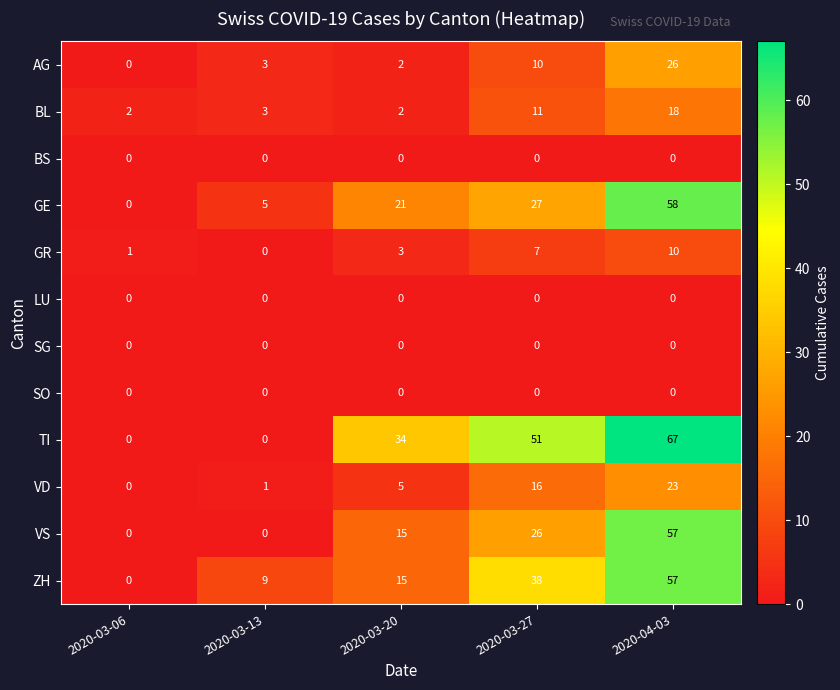

What is the difference between the highest and lowest values at 2020-03-27?

51